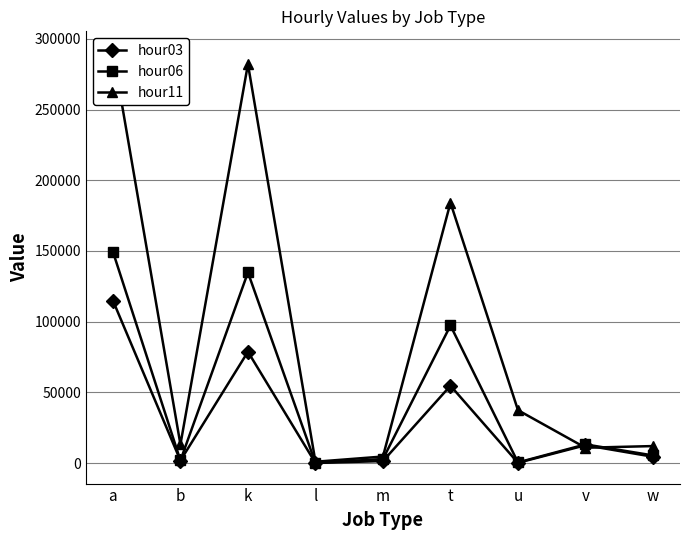

Rank the series by their maximum value, from highest to lowest.

hour11, hour06, hour03